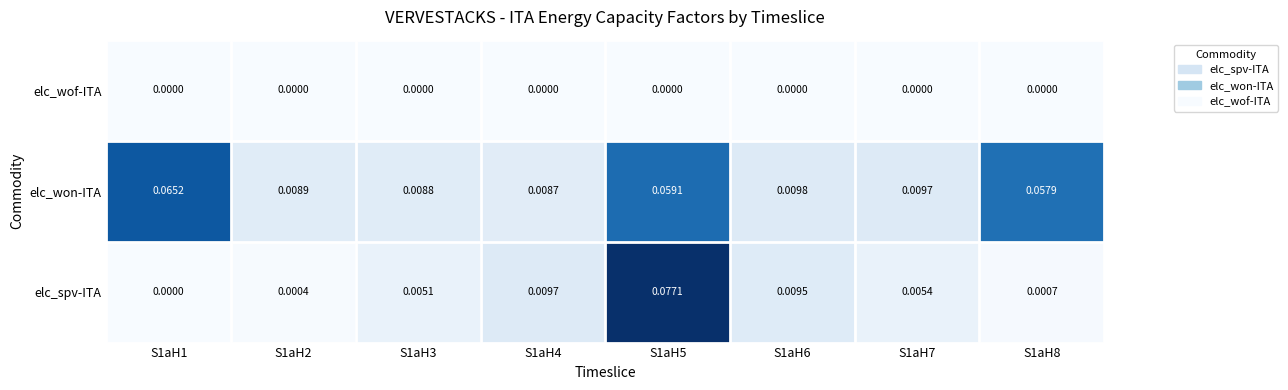

At which category does the chart reach its peak across all series?

S1aH5